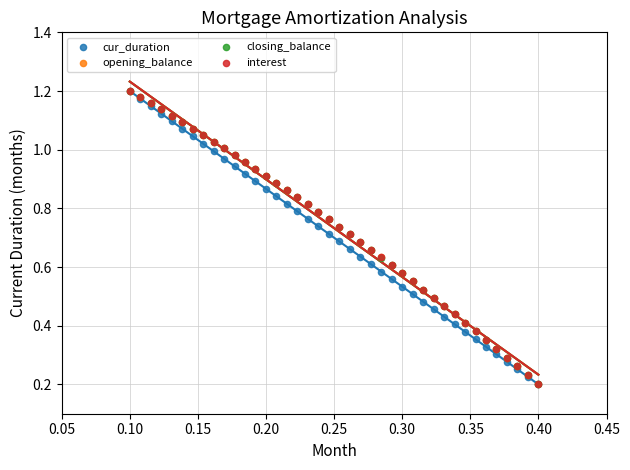

What are all the series names shown in the legend?

cur_duration, opening_balance, closing_balance, interest